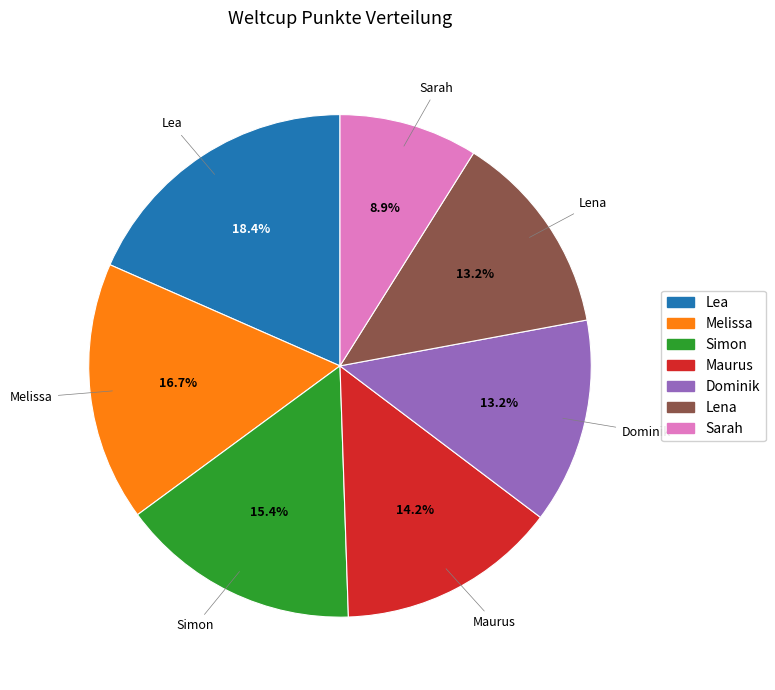

True or false: Sarah accounts for 22% of the total.

False